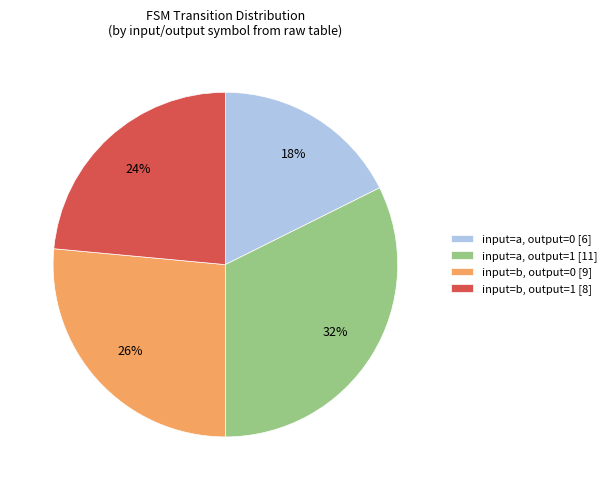

Count the number of slices in the pie.

4